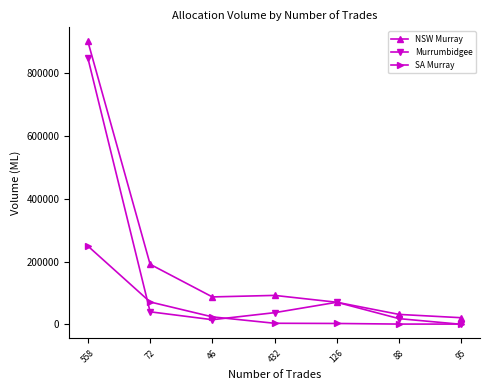

What is the greatest value displayed?

900978.0